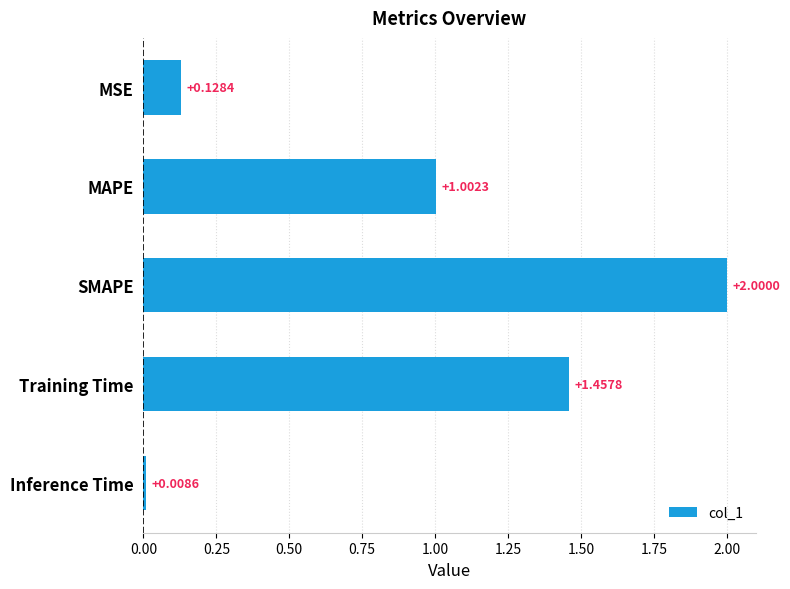

What is the change in value from MSE to MAPE?

+0.9